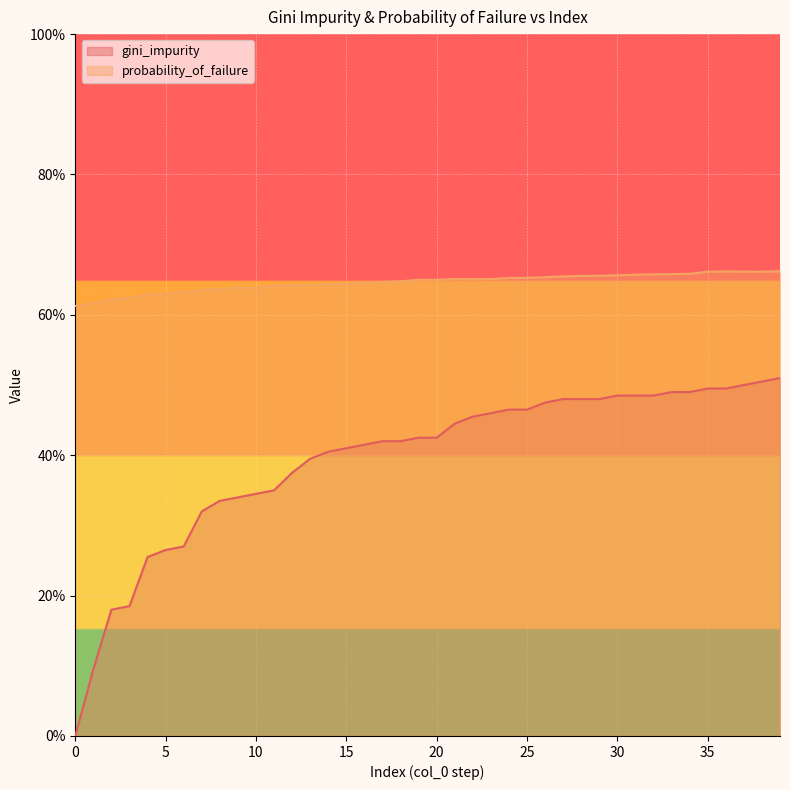

Between 9 and 32, which is larger?

32